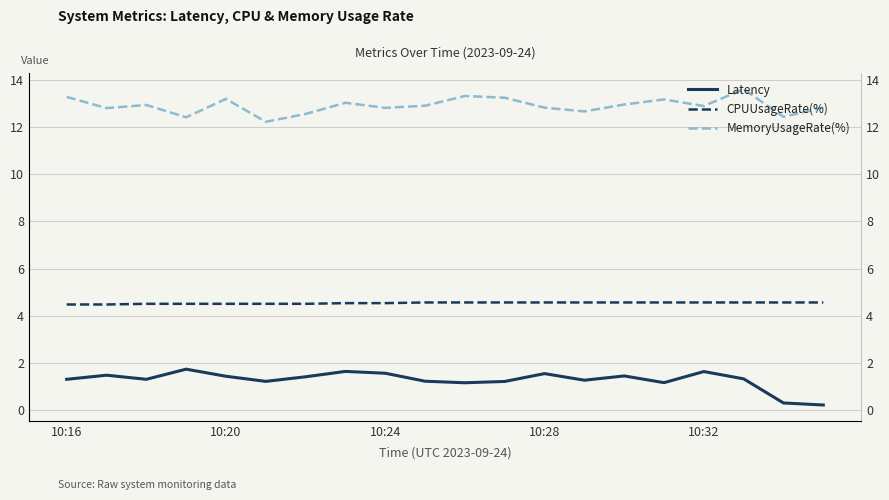

What are all the series names shown in the legend?

Latency, CPUUsageRate(%), MemoryUsageRate(%)